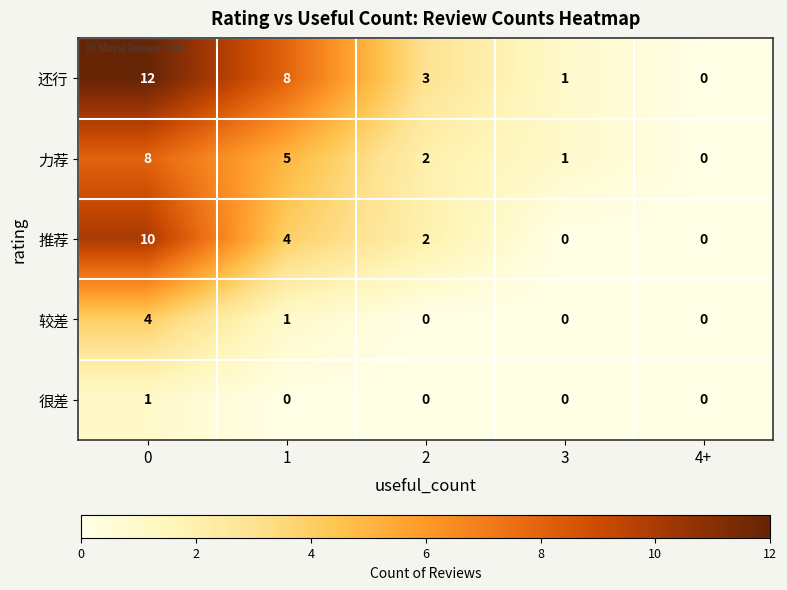

Reading left to right, what are all the values shown in this chart?

还行: 12	8	3	1	0
力荐: 8	5	2	1	0
推荐: 10	4	2	0	0
较差: 4	1	0	0	0
很差: 1	0	0	0	0